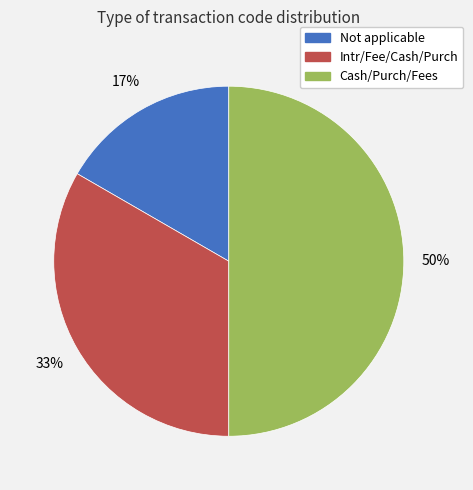

To the nearest percent, what is the difference between the Intr/Fee/Cash/Purch and Cash/Purch/Fees slice percentages?

17%